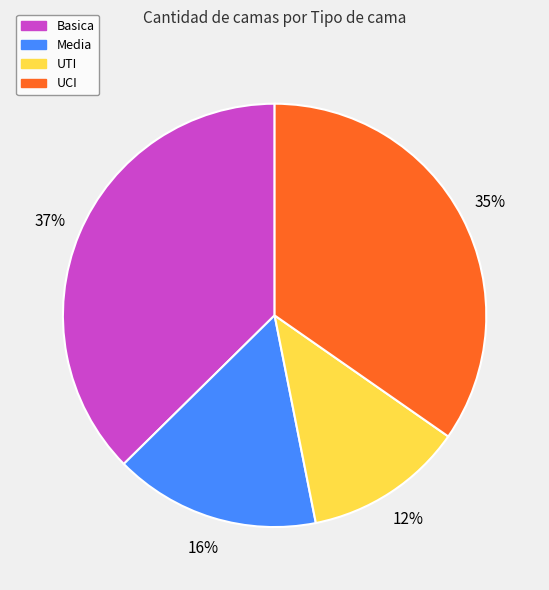

To the nearest percent, what is the difference between the UCI and Media slice percentages?

19%